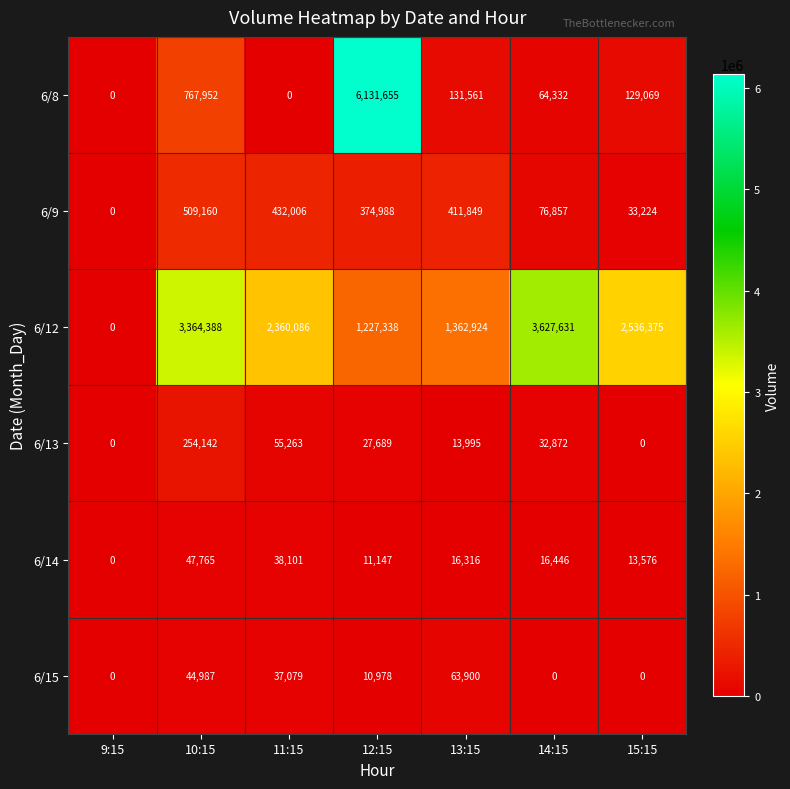

What is the total value across all series at 14:15?

3818138